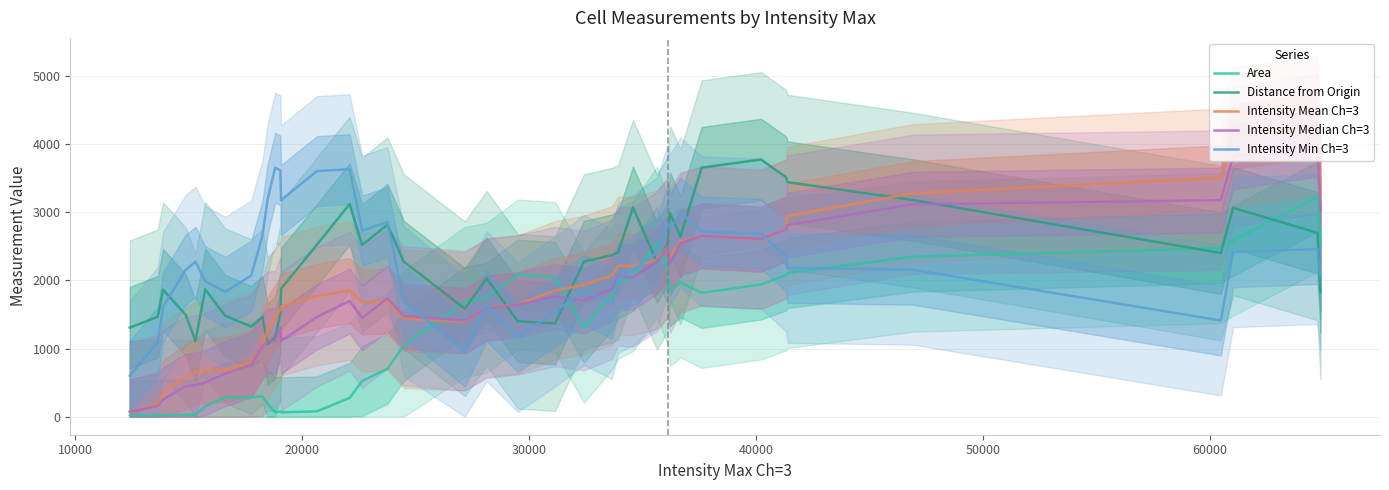

What is the minimum value for Intensity Min Ch=3?

600.8